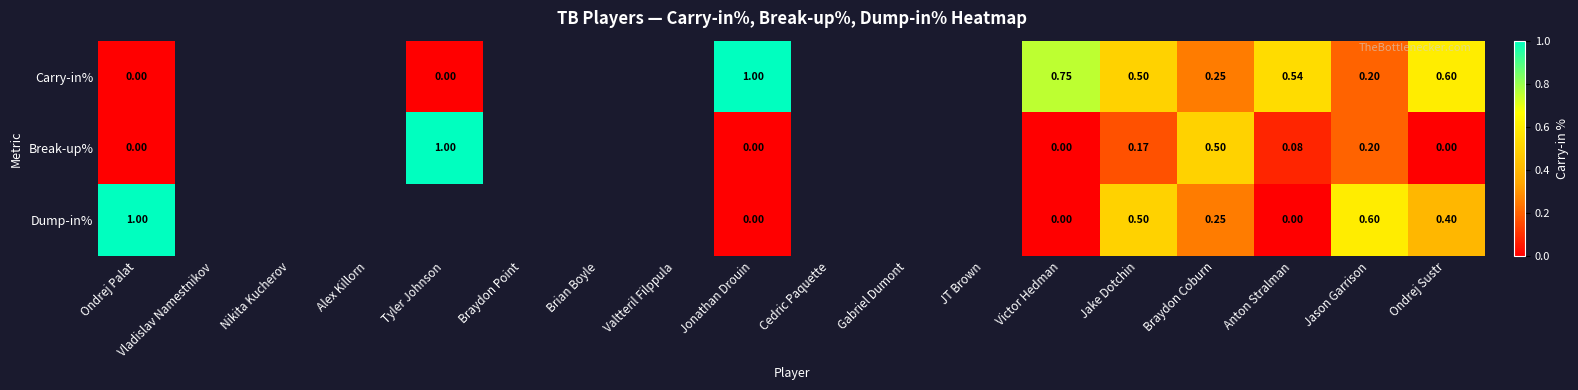

Which label corresponds to the smallest value in the chart?

Ondrej Palat